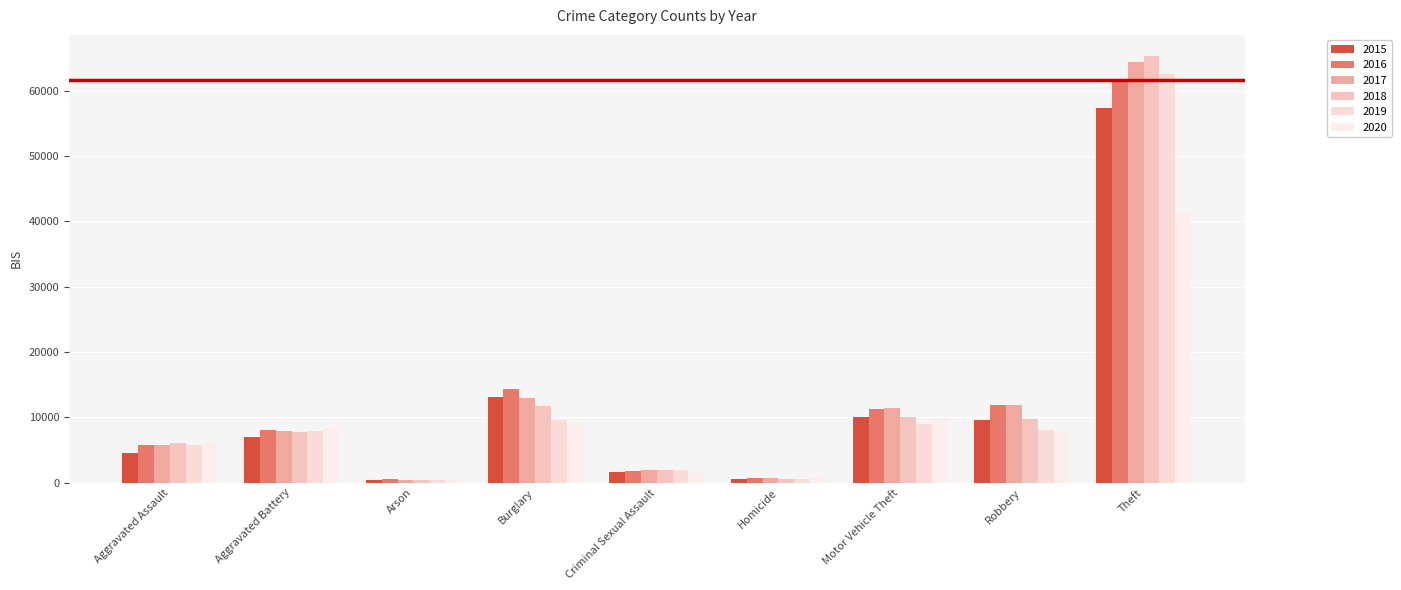

What position from the left is Motor Vehicle Theft?

7